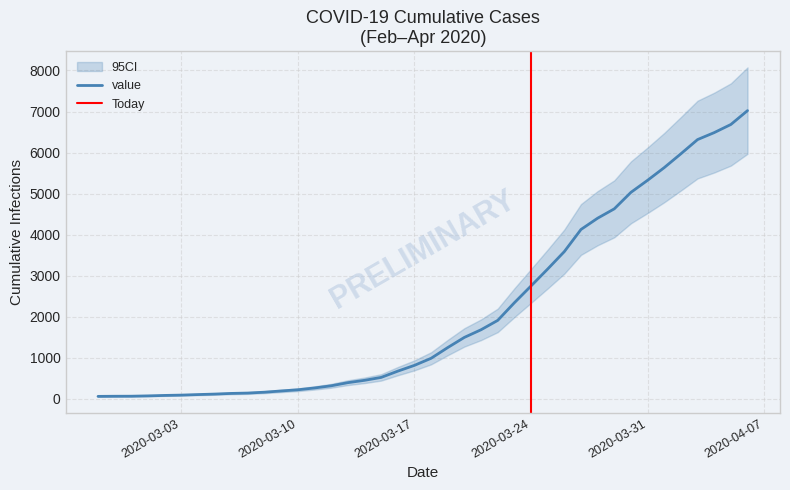

What is the label of the 27th point from the left?

2020-03-24